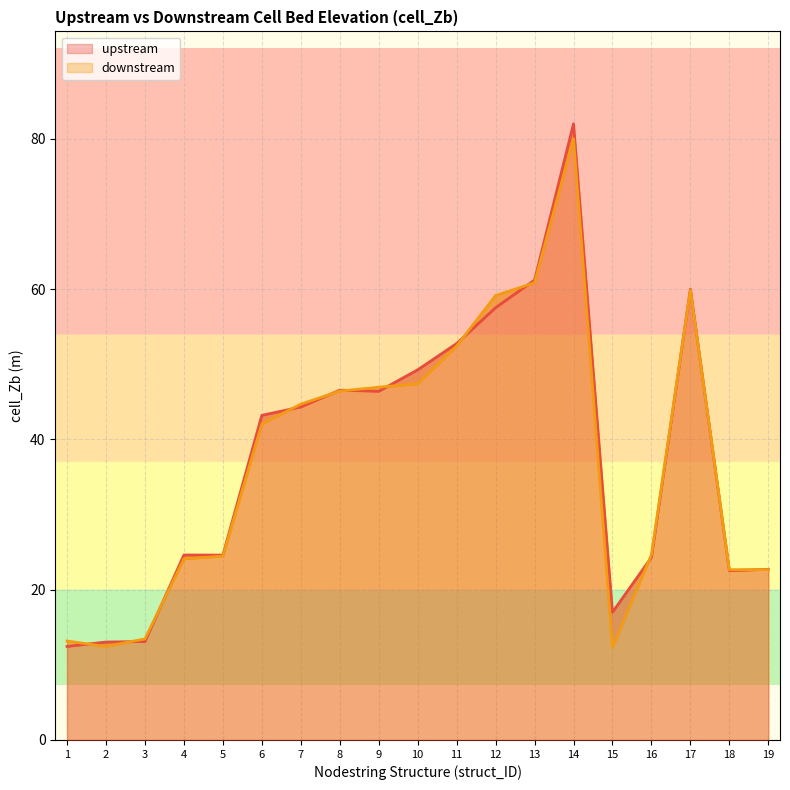

Where is downstream nearest to the value 46?

8